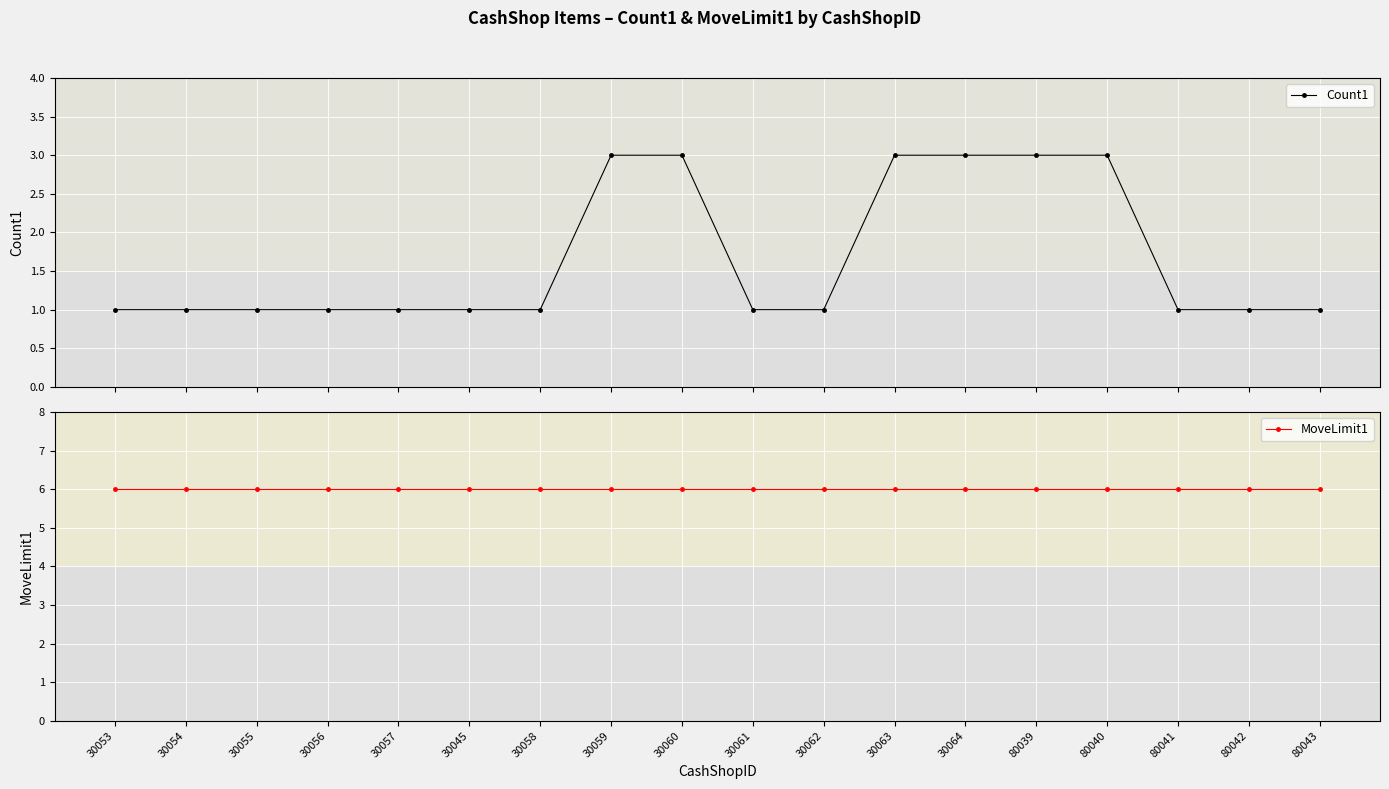

What is the label of the 9th point from the right?

30061